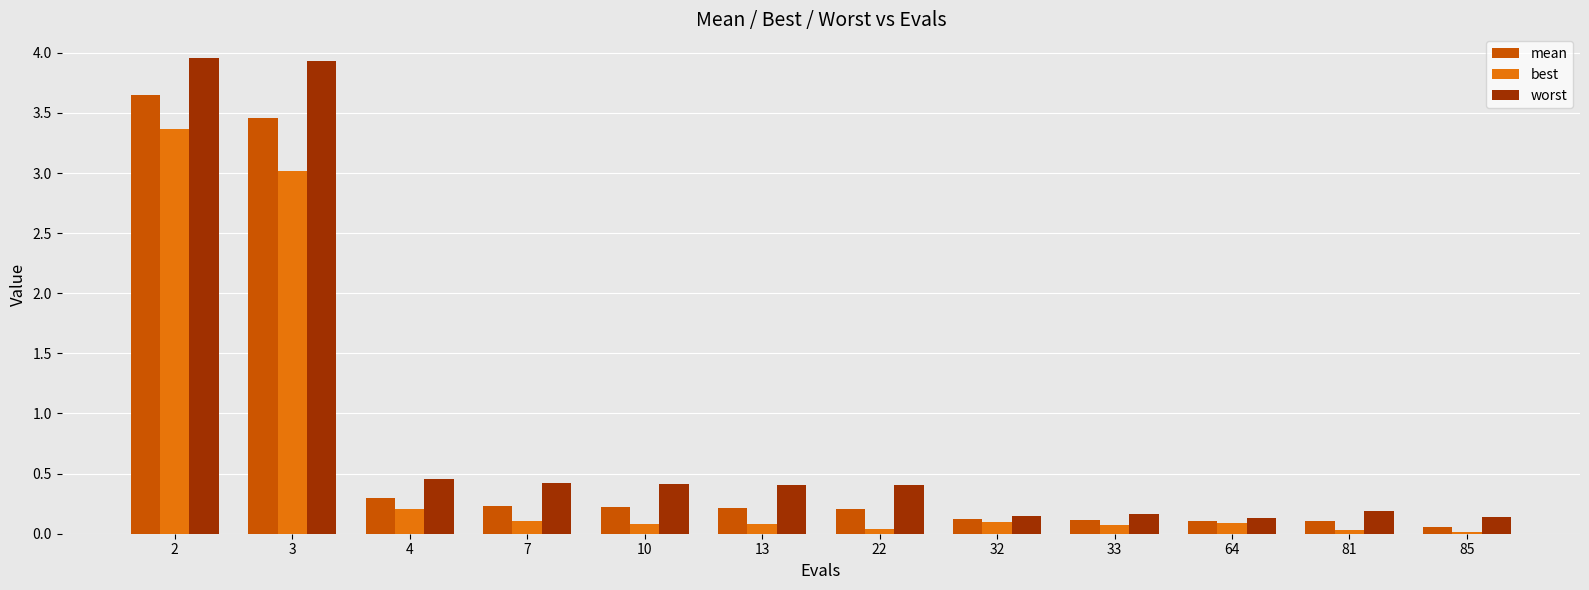

Rank the series by their maximum value, from highest to lowest.

worst, mean, best